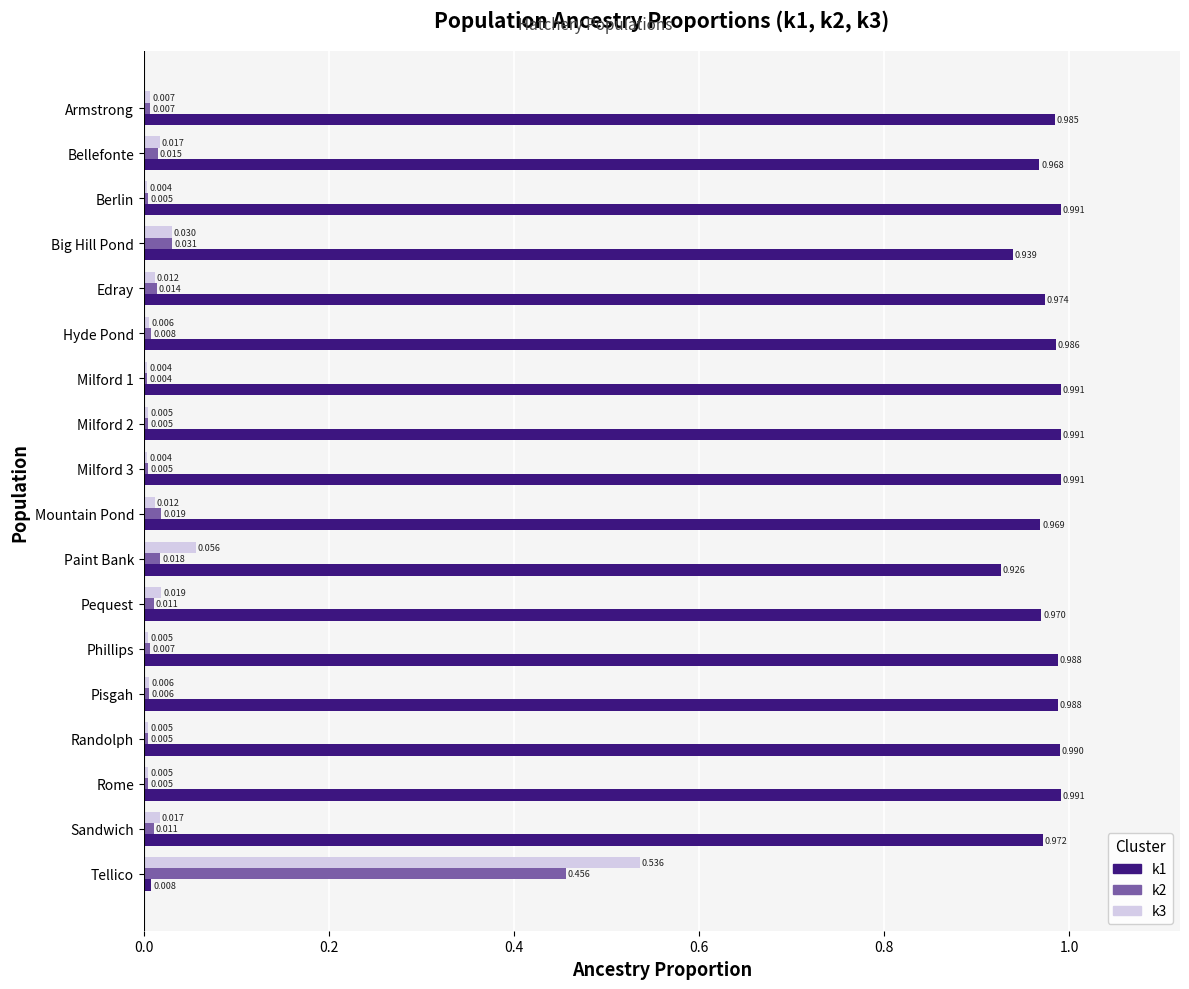

At which label does k3 reach its peak?

Tellico